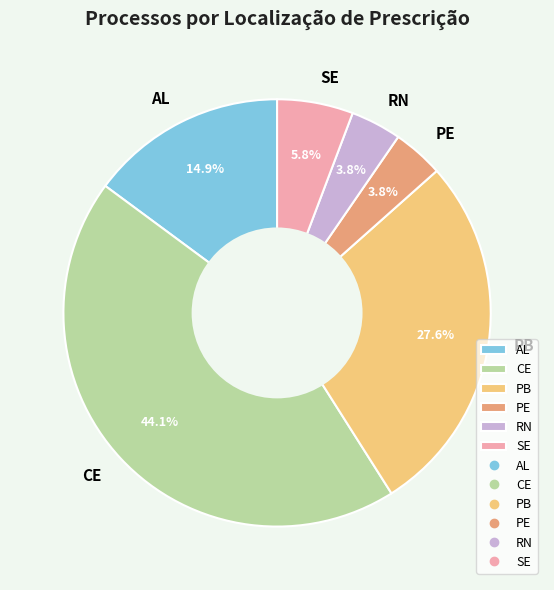

How many segments does this pie chart have?

6